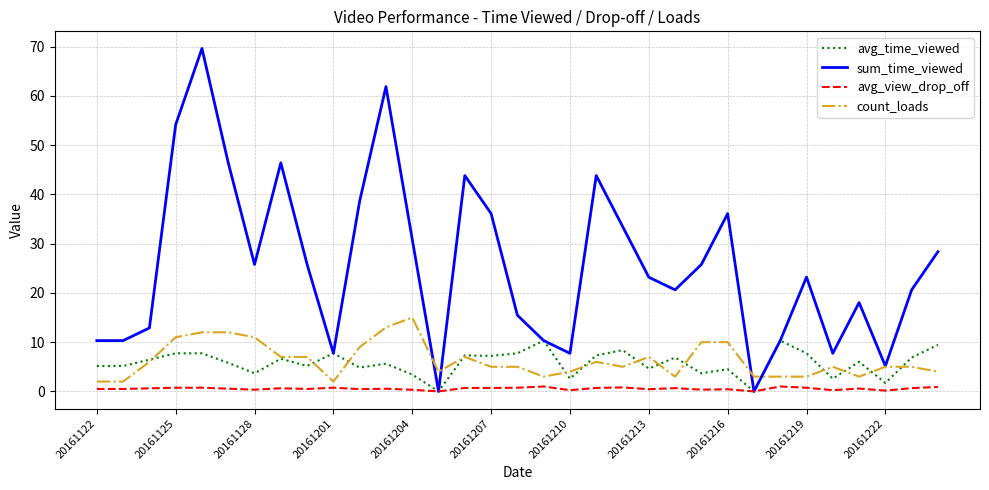

What is the maximum value shown in the chart?

69.6